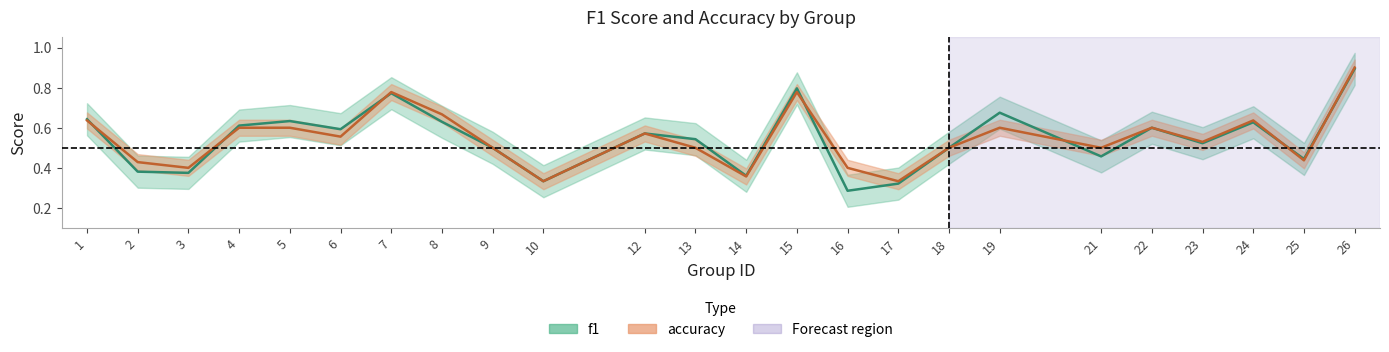

Does the chart have visible grid lines?

No